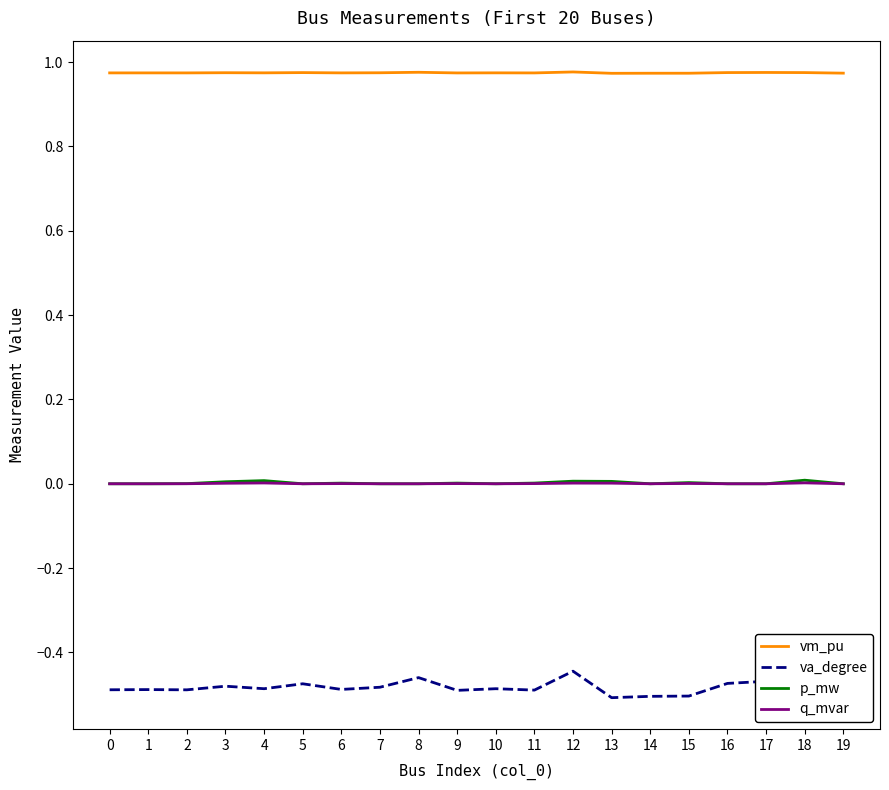

Which series has the widest spread of values?

va_degree